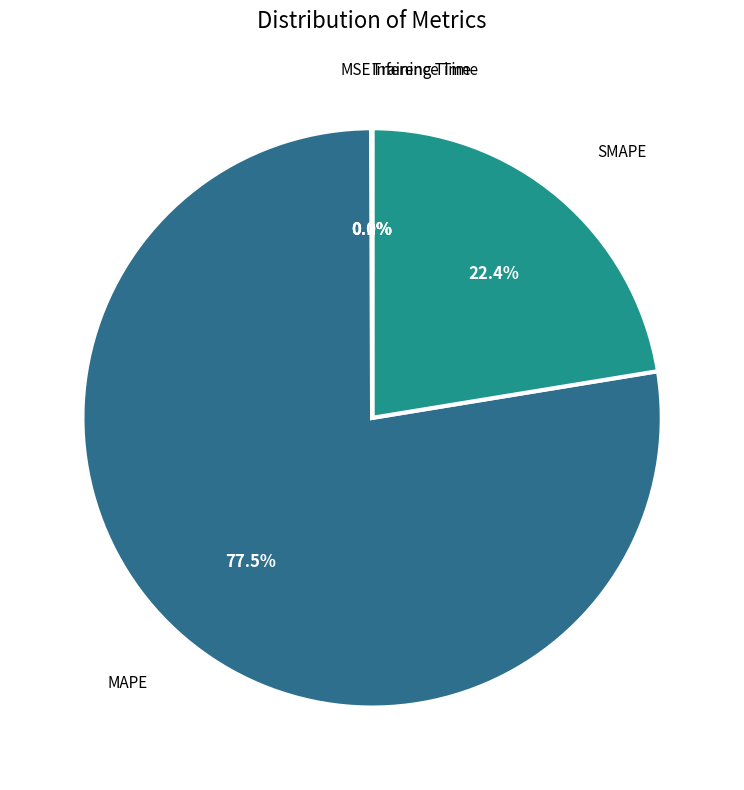

Does any single category account for the majority?

Yes